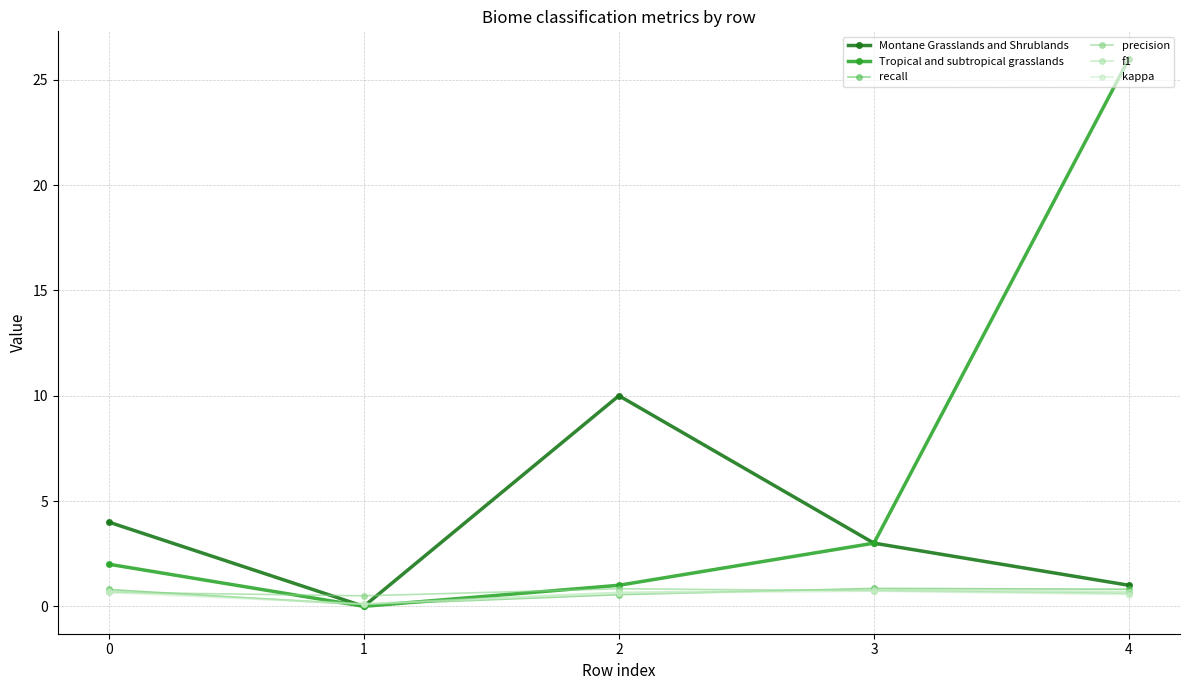

Rank the categories by Montane Grasslands and Shrublands value from highest to lowest.

2, 0, 3, 4, 1